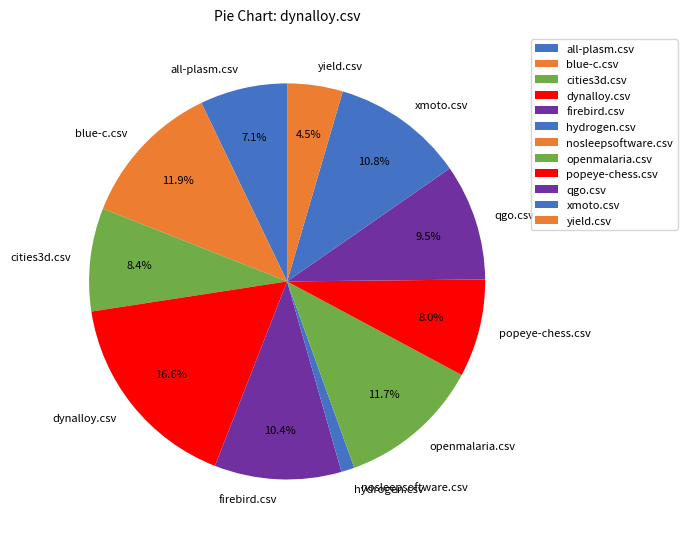

To the nearest percent, what is the combined percentage of dynalloy.csv and openmalaria.csv?

28%